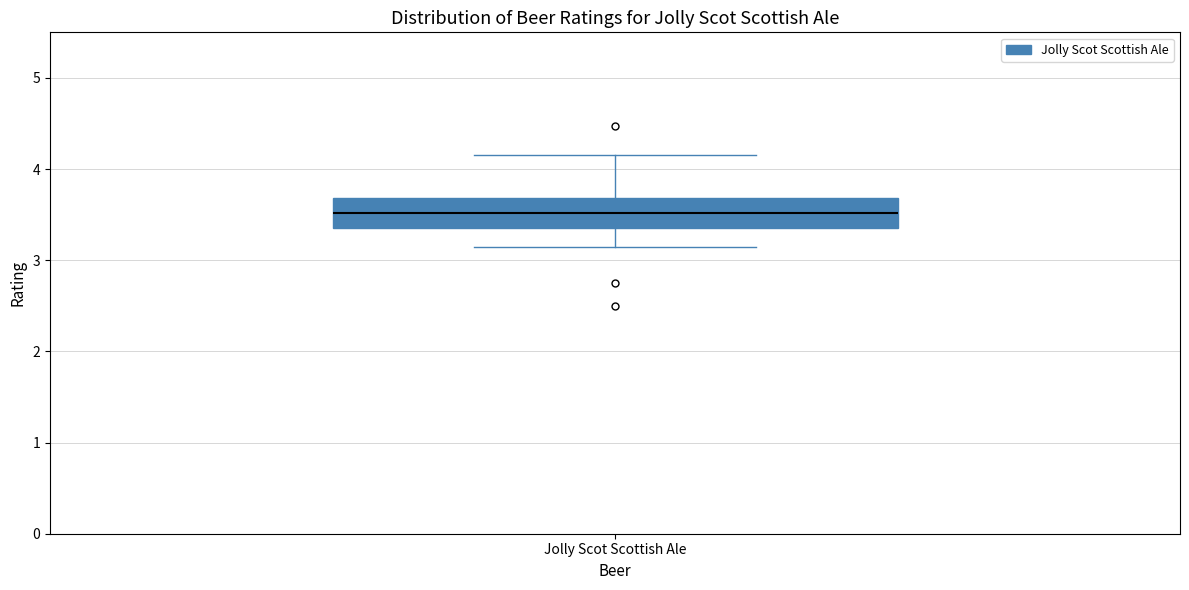

Where is the lower edge of the box for Jolly Scot Scottish Ale on the y-axis? The values are not printed on the chart, so give them approximately, as read against the axis.

3.4